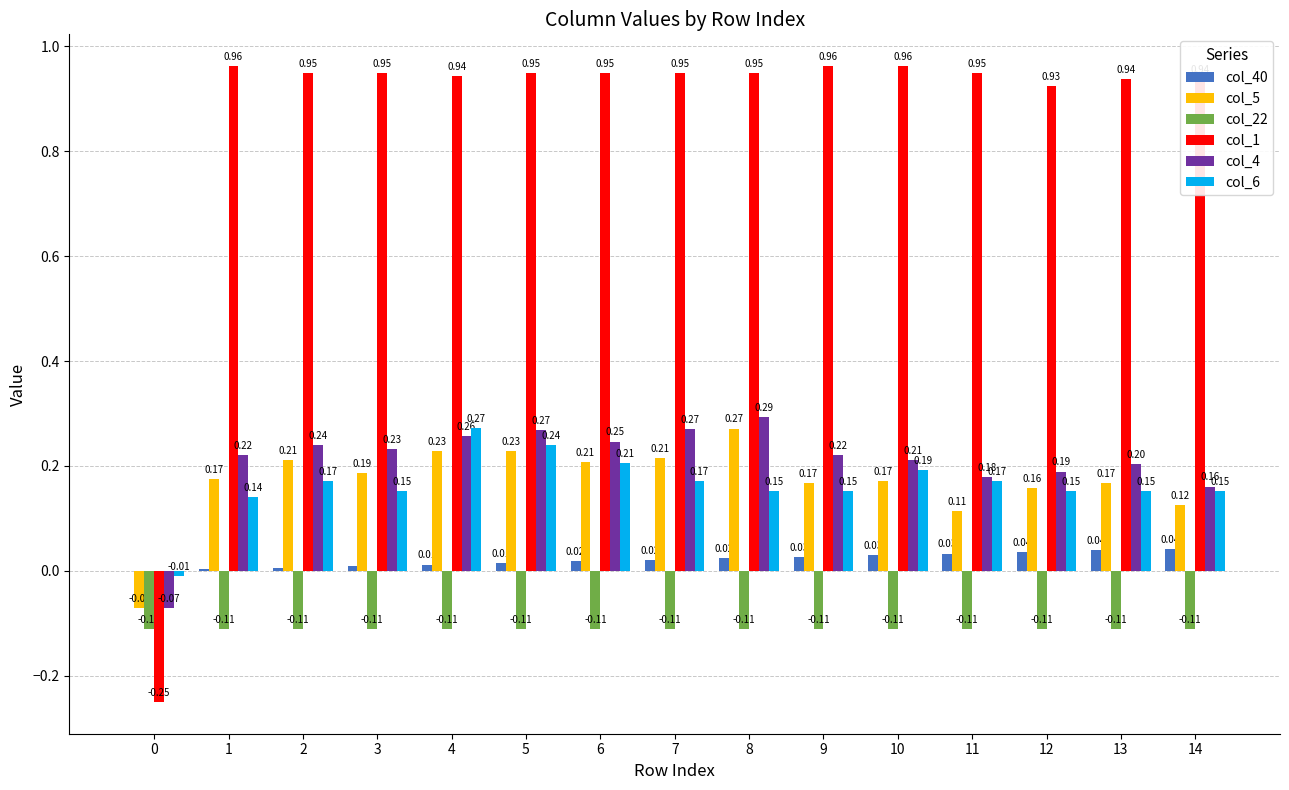

What are all the series names shown in the legend?

col_40, col_5, col_22, col_1, col_4, col_6